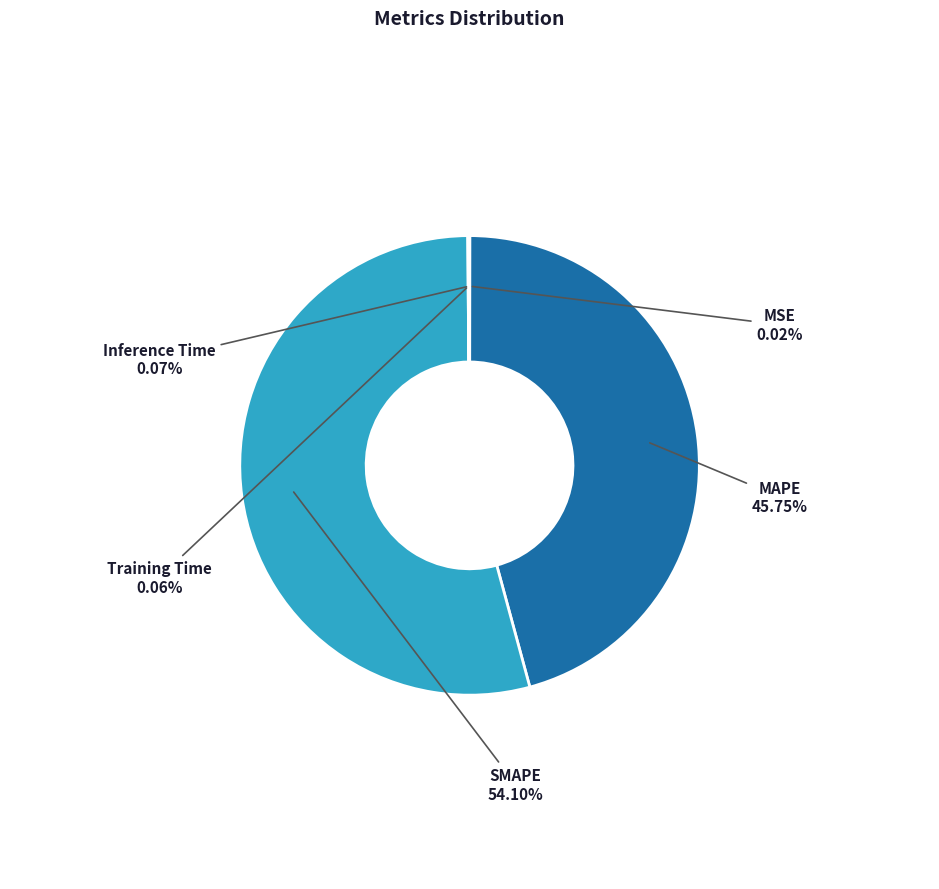

Which category has the biggest portion of the pie?

SMAPE